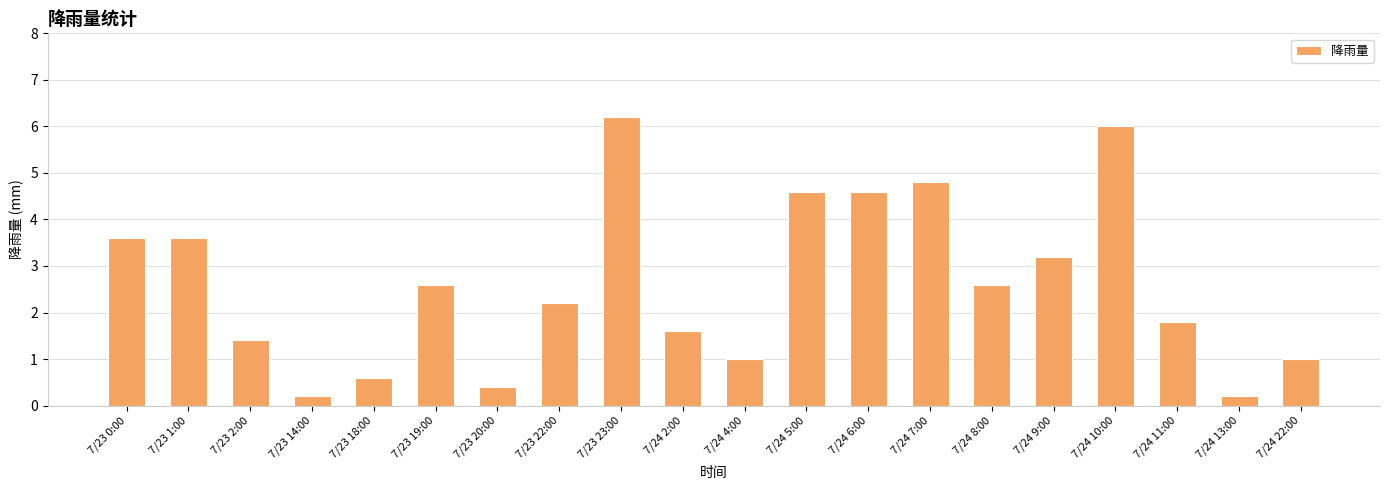

At which label does the data first exceed 2?

7/23 0:00